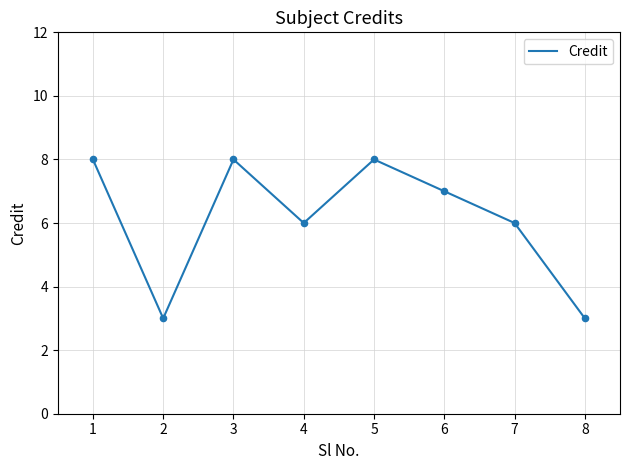

Which has a higher value, 2 or 7?

7